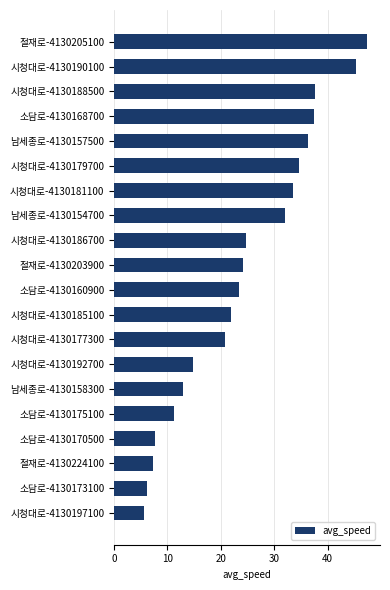

What is the label of the 8th bar from the bottom?

시청대로-4130177300